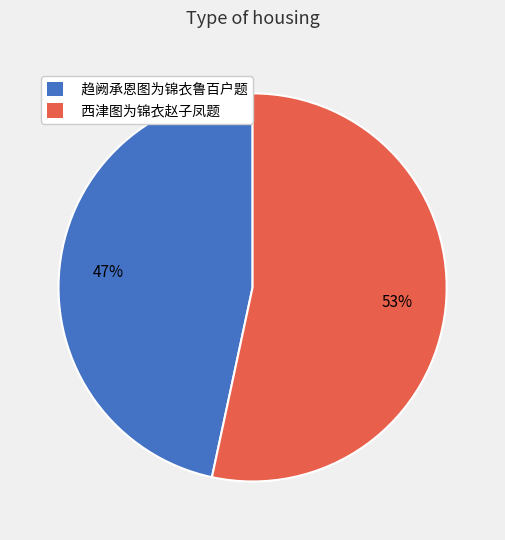

How many segments does this pie chart have?

2